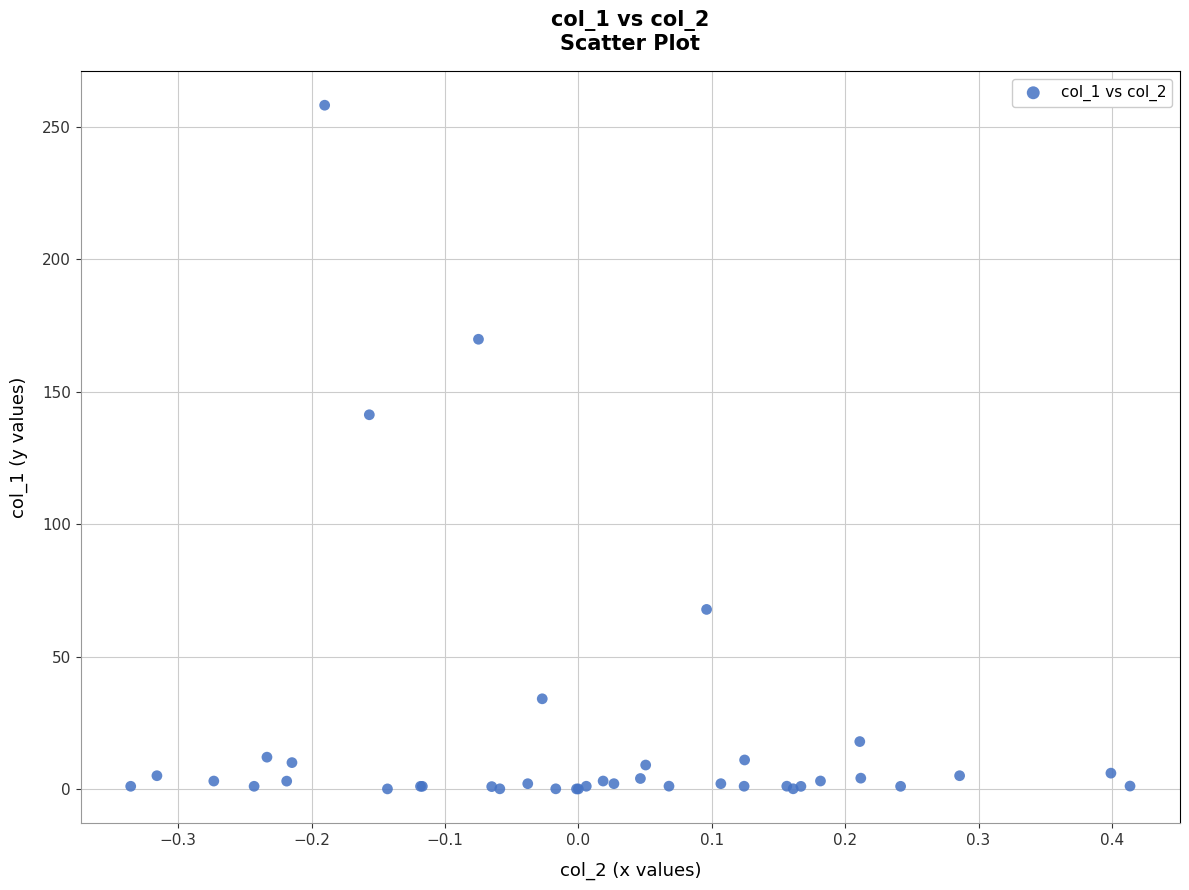

What Y value in the scatter plot is closest to 129?

141.3